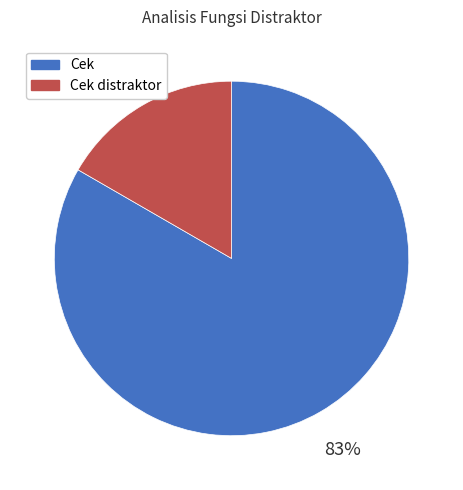

To the nearest percent, what is the average slice percentage?

50%